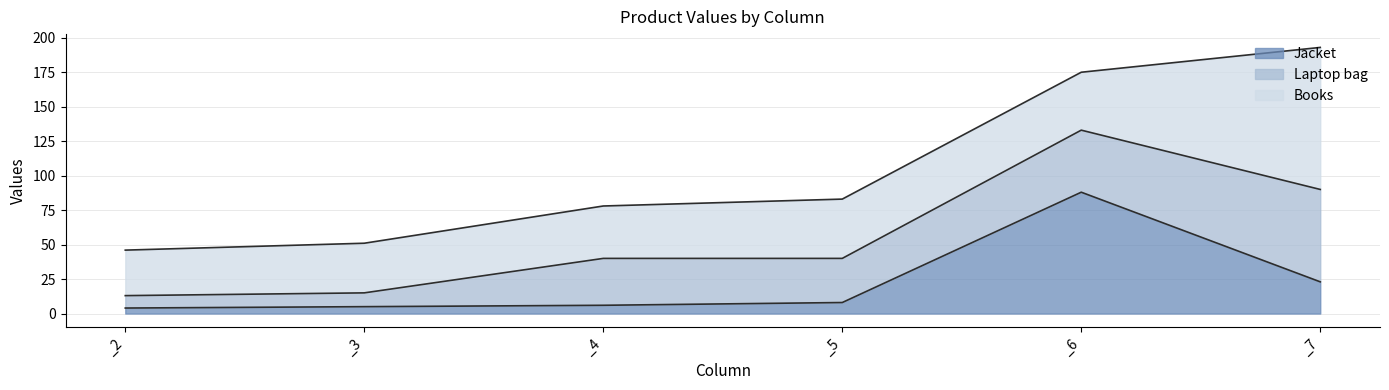

Between _6 and _7, which series saw the biggest shift?

Jacket